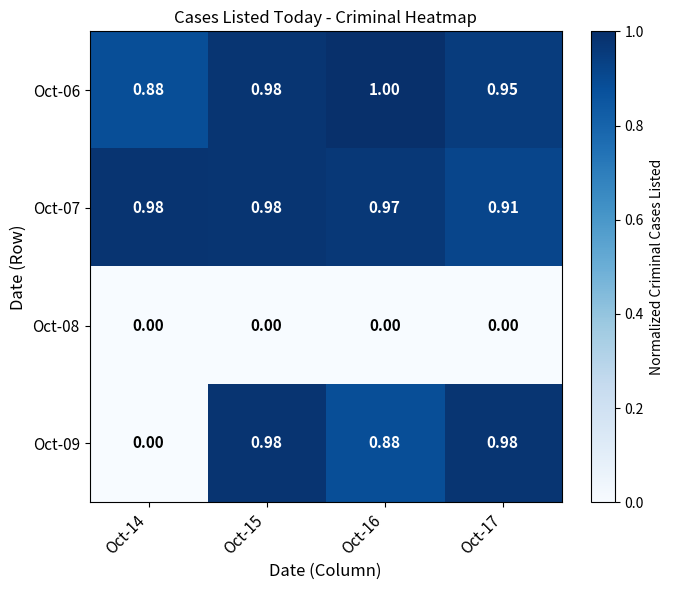

Is the value of Oct-07 at Oct-17 greater than the value of Oct-06 at Oct-16?

No